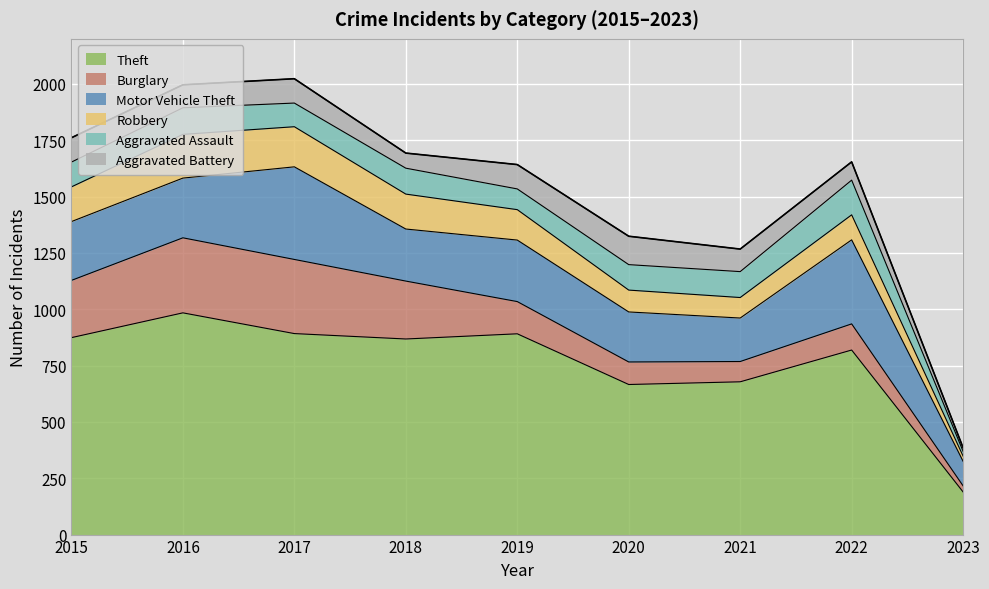

Where is Aggravated Battery nearest to the value 71?

2018